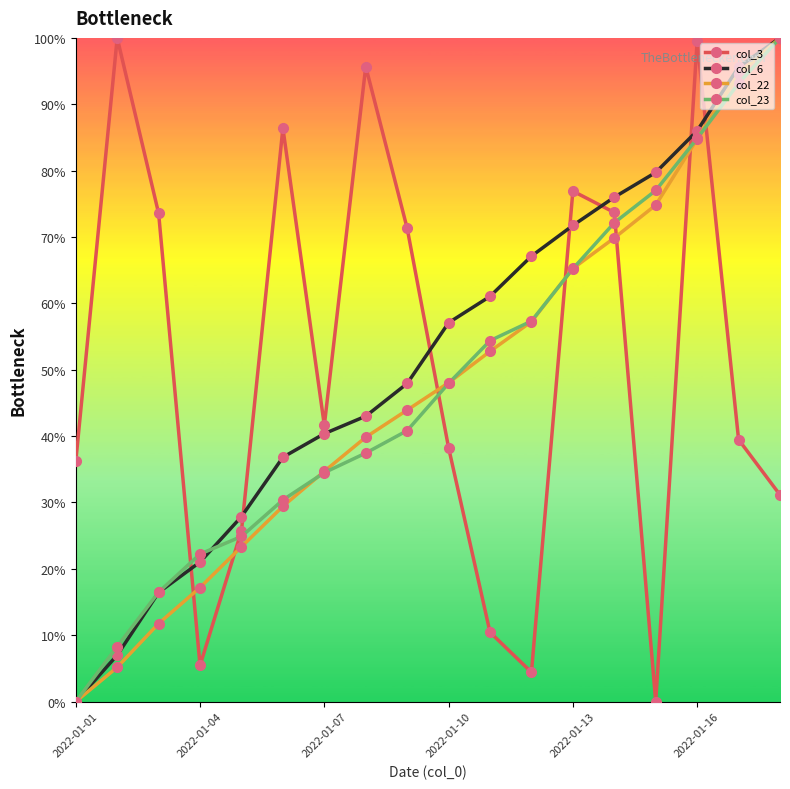

How many intersections are there between col_3 and col_23?

7